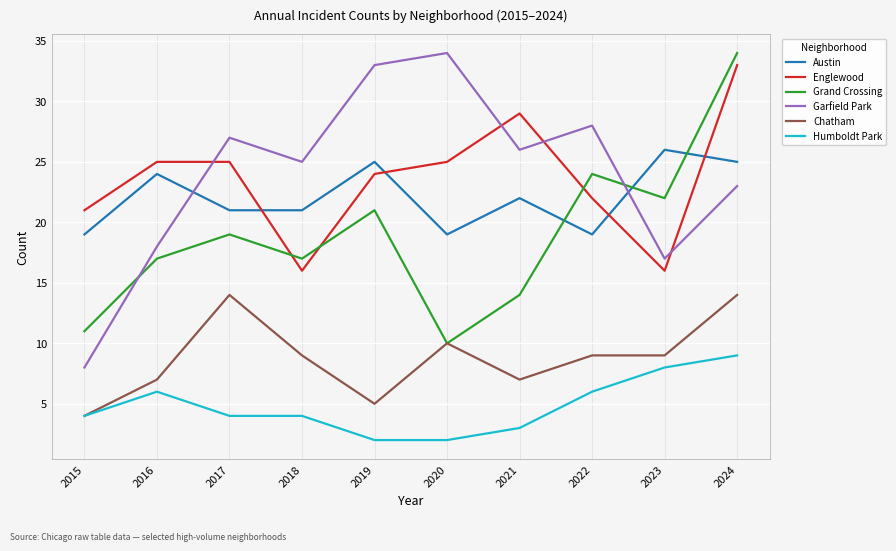

Read the Garfield Park value at 2016, to the nearest 5.

20